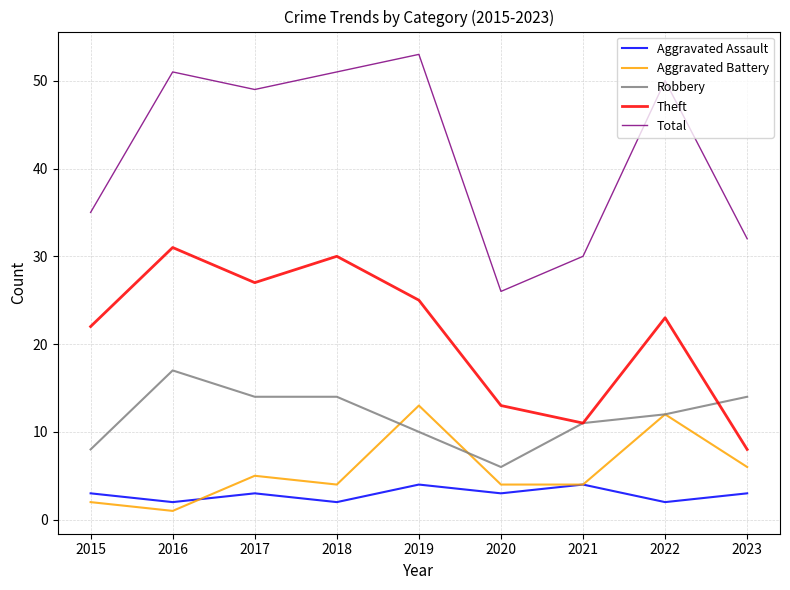

What is the minimum value shown in the chart?

1